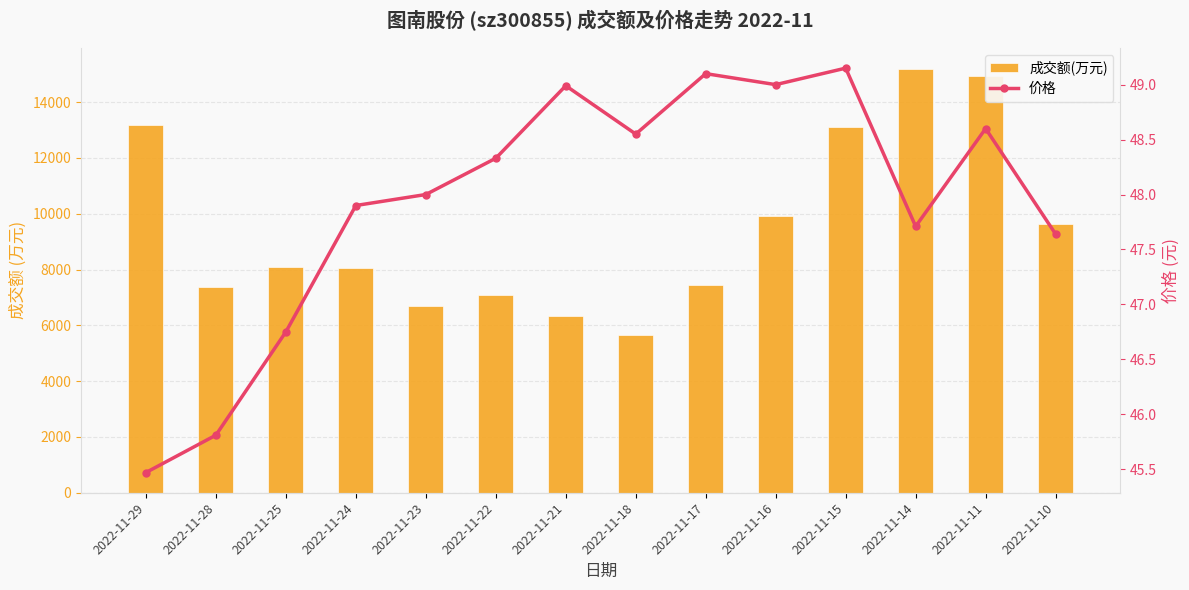

What value does the 价格 series have at 2022-11-15?

49.1